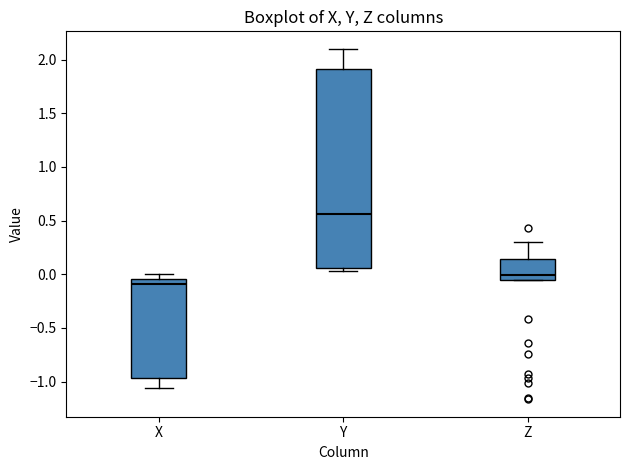

Reading left to right, read every box against the y-axis: the position of its median line, the range the box covers, and the ends of its whiskers. The values are not printed on the chart, so give them approximately, as read against the axis.

X: median -0.10, box -0.95 to -0.05, whiskers -1.05 to 0.00
Y: median 0.55, box 0.05 to 1.90, whiskers 0.05 (just below the box's lower edge) to 2.10
Z: median 0.00, box -0.05 to 0.15, whiskers -0.05 to 0.30